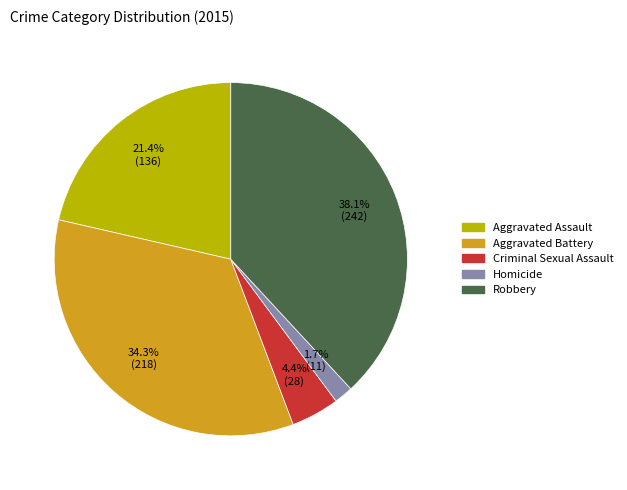

To the nearest percent, what is the difference between the largest and smallest slice percentages?

36%